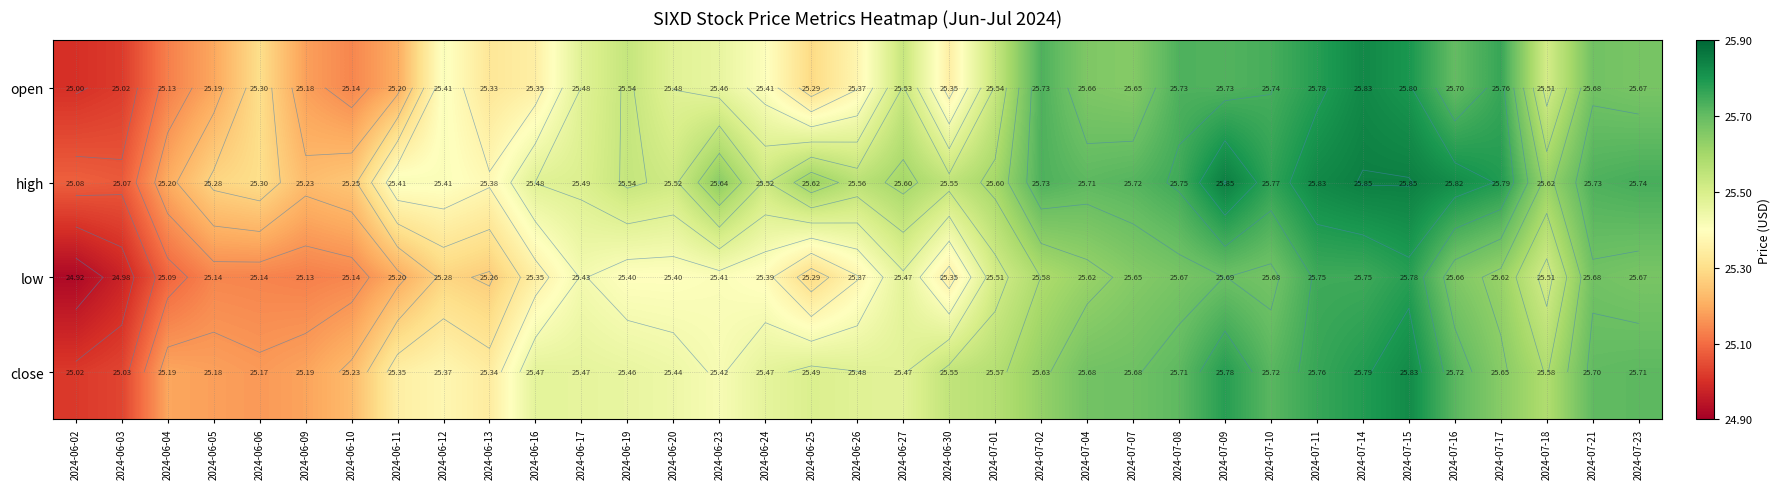

What is the average value of the high series?

25.6